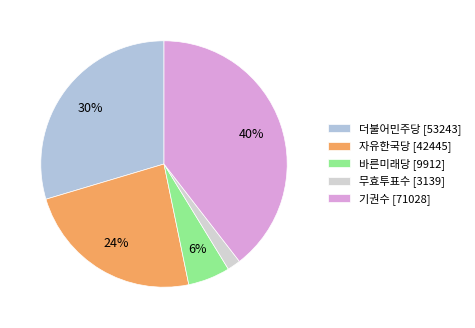

What percentage is the 더불어민주당 slice, to the nearest percent?

30%